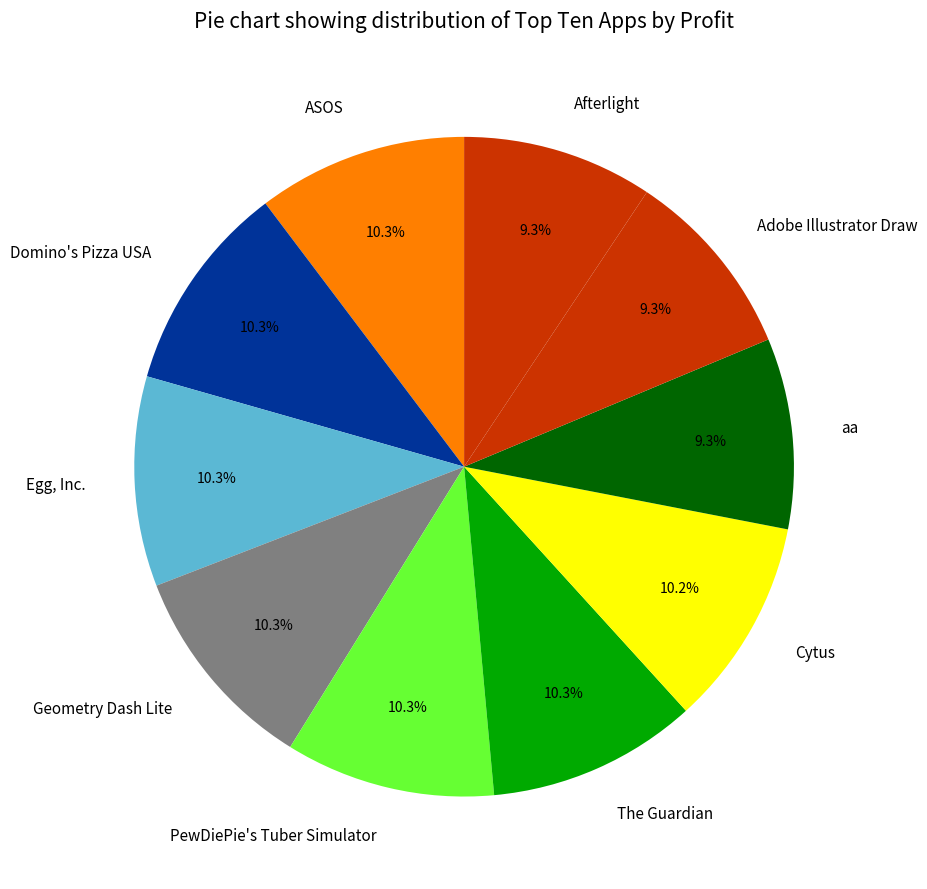

What percentage is NOT represented by Cytus?

89.8%